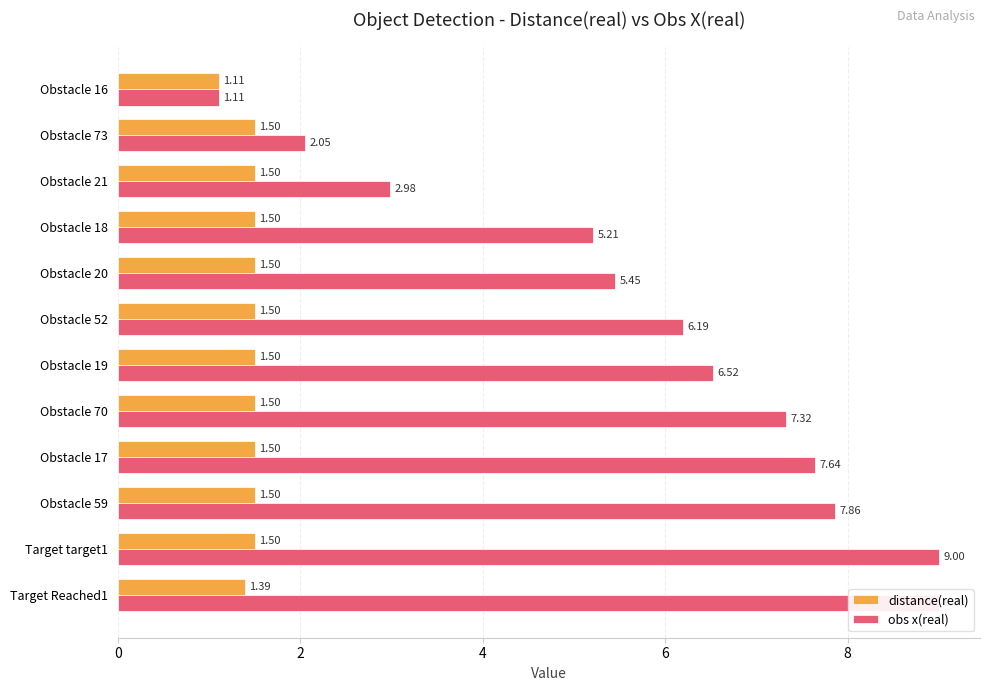

Is it true that distance(real) equals 0.7 at Obstacle 52?

False